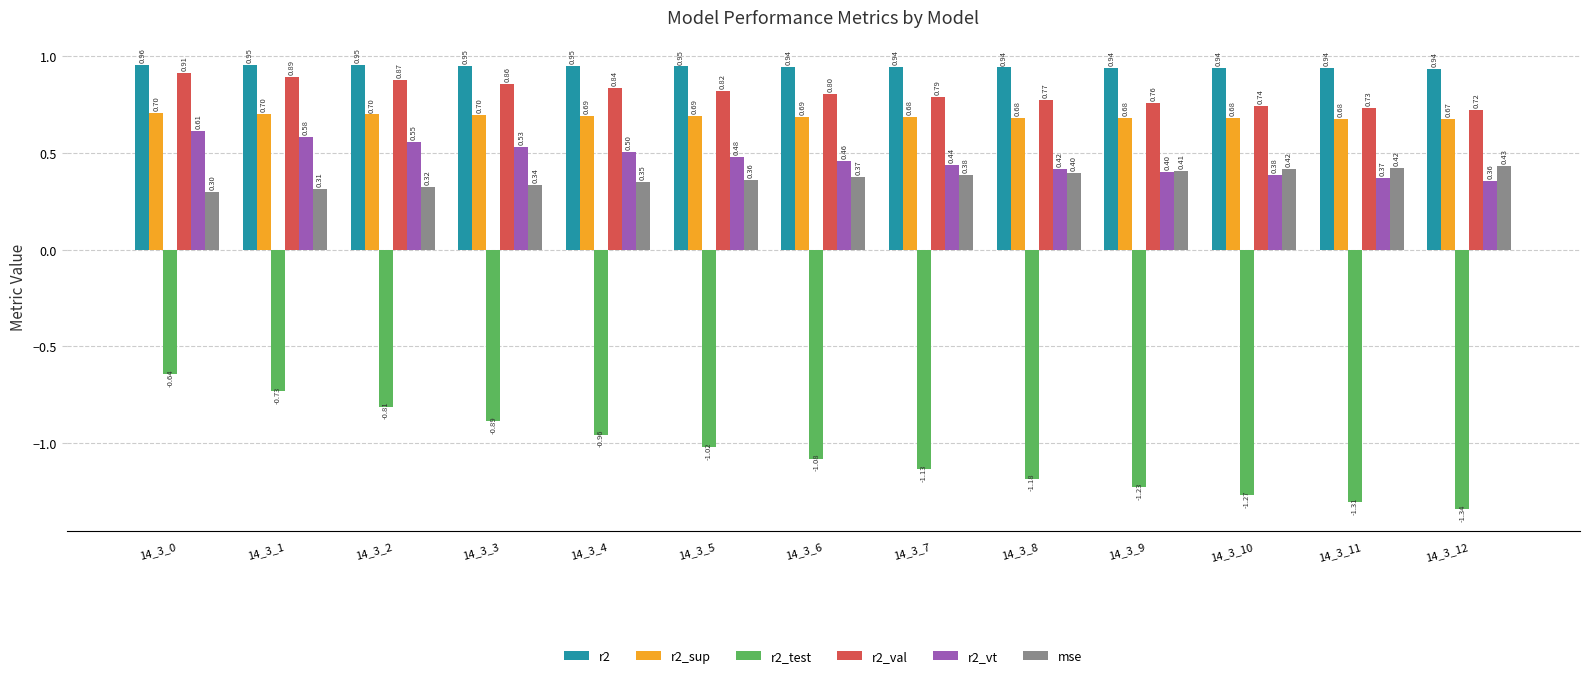

What are all the series names shown in the legend?

r2, r2_sup, r2_test, r2_val, r2_vt, mse